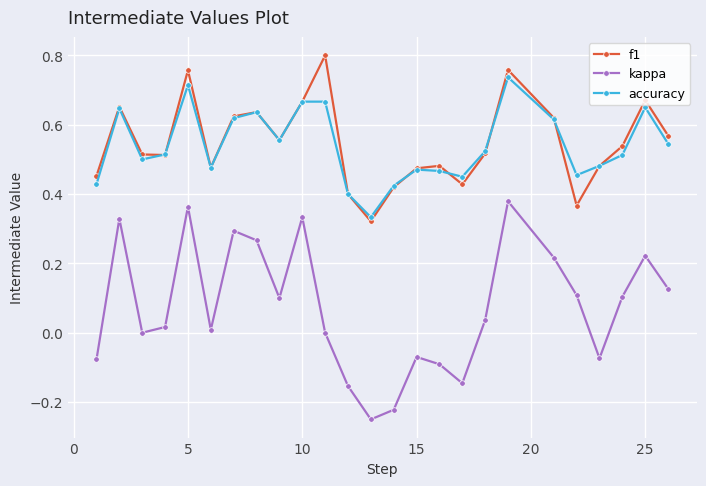

Which series has the widest spread of values?

kappa